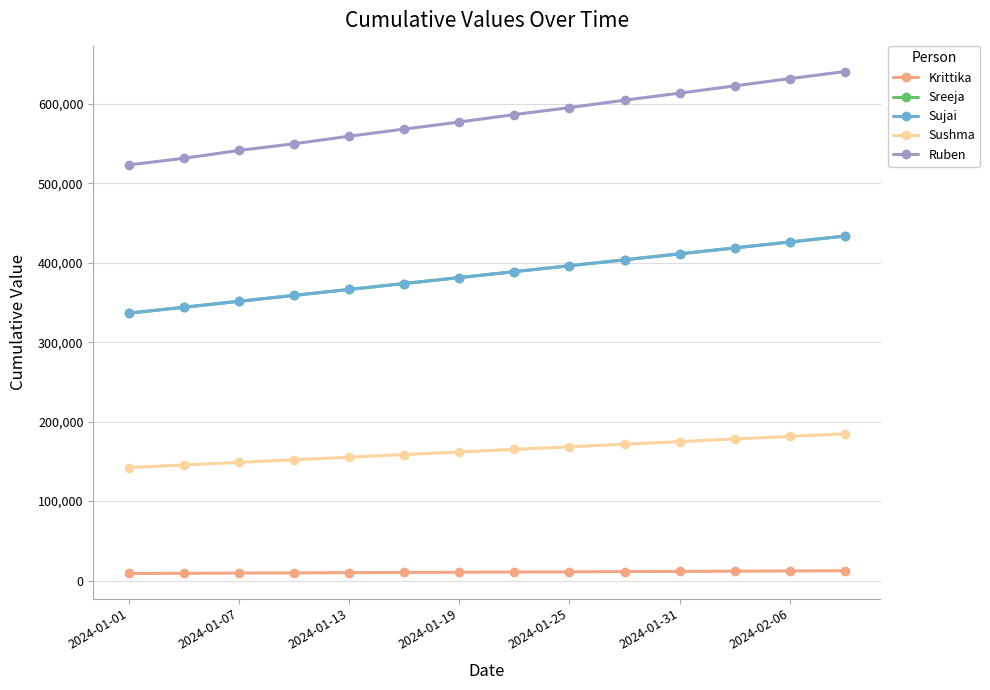

Is this an area chart (filled region under the line)?

No